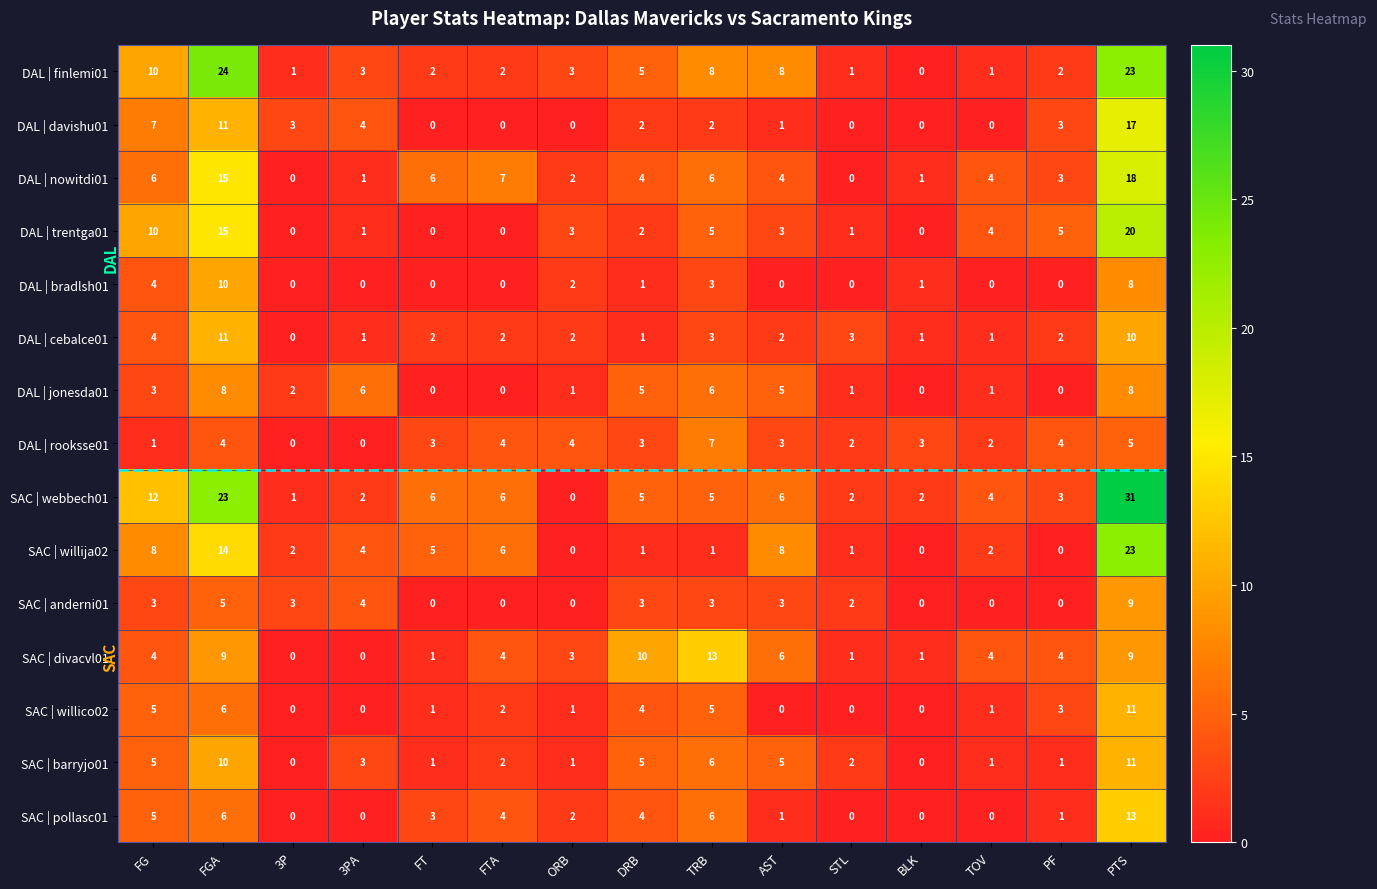

What is the highest value of the DAL | trentga01 series?

20